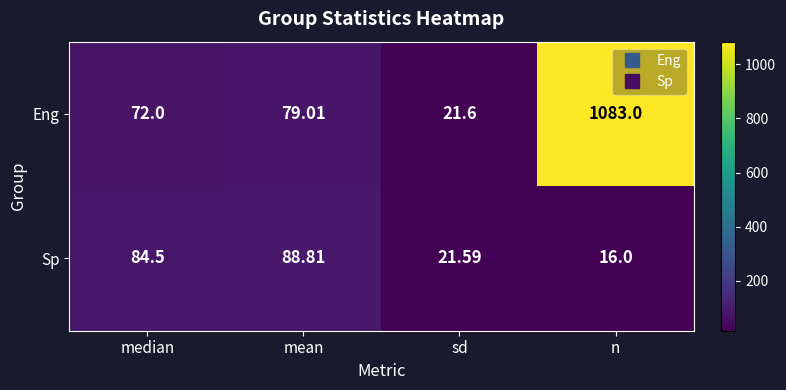

List the series in order of their overall mean, highest first.

Eng, Sp